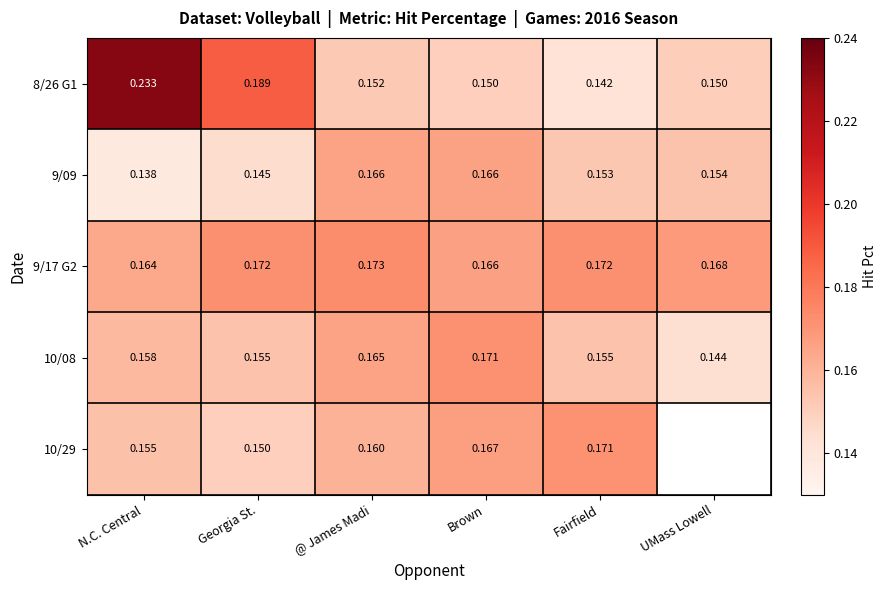

Is the value of 8/26 G1 at Fairfield greater than the value of 9/17 G2 at N.C. Central?

No